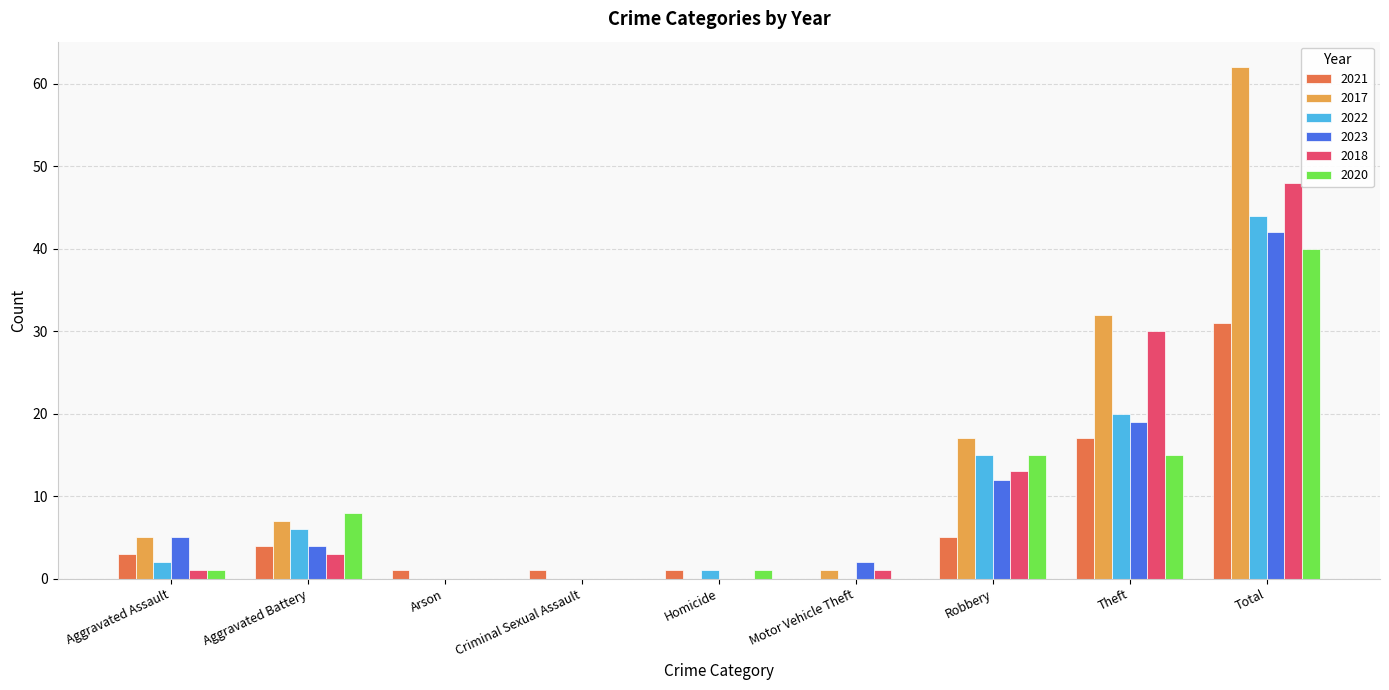

Read the 2023 value at Theft, to the nearest 10.

20